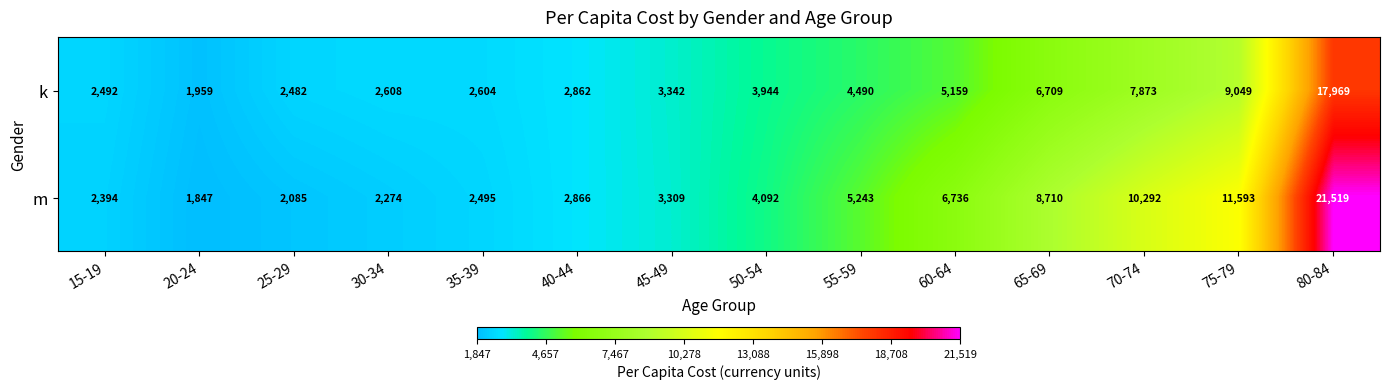

What is the difference between the highest and lowest values at 25-29?

397